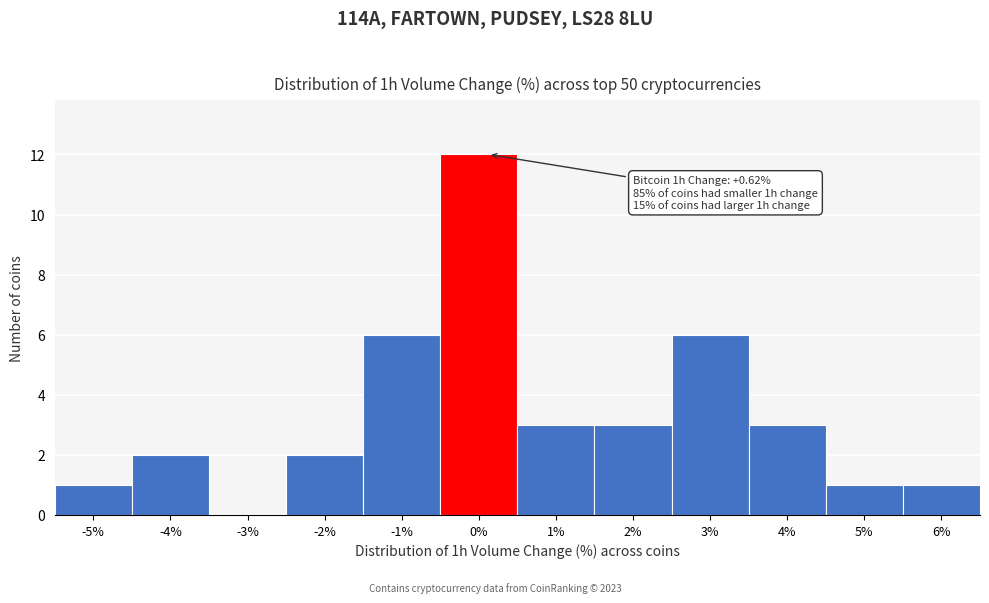

Reading left to right, extract all data points from this chart.

-5%=1	-4%=2	-3%=0	-2%=2	-1%=6	0%=12	1%=3	2%=3	3%=6	4%=3	5%=1	6%=1